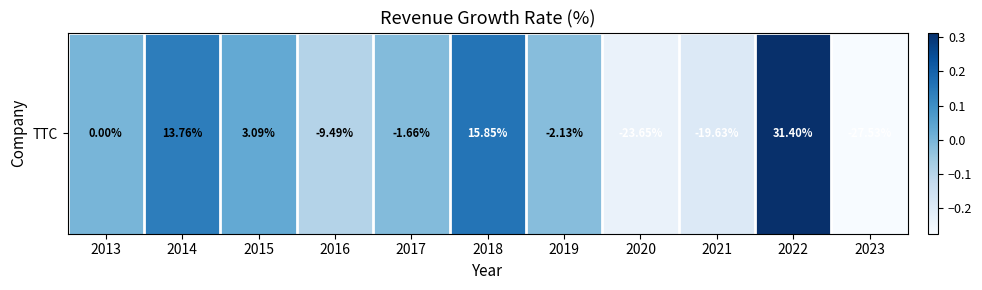

How many distinct data groups are displayed?

1